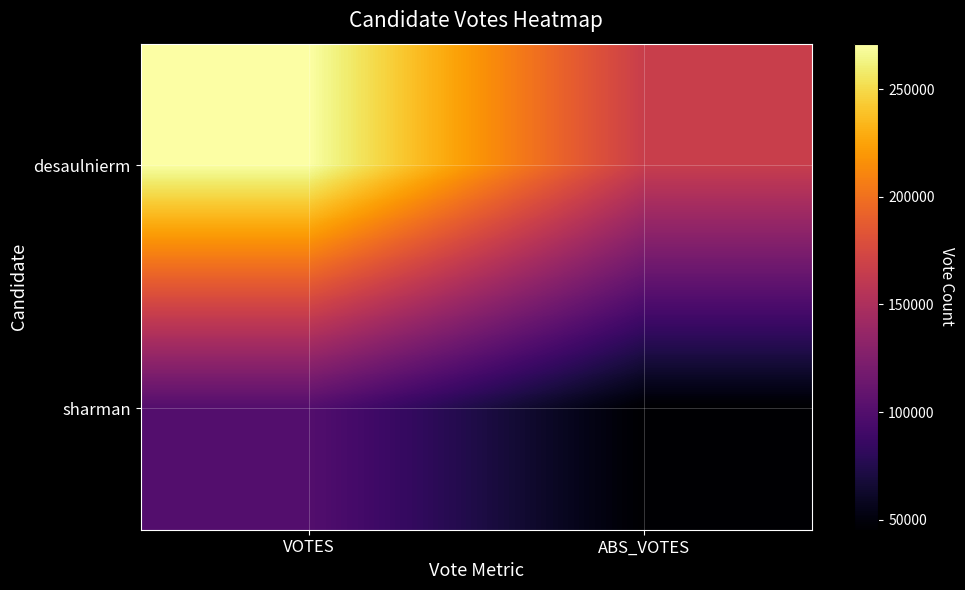

Which label corresponds to the largest value in the chart?

VOTES